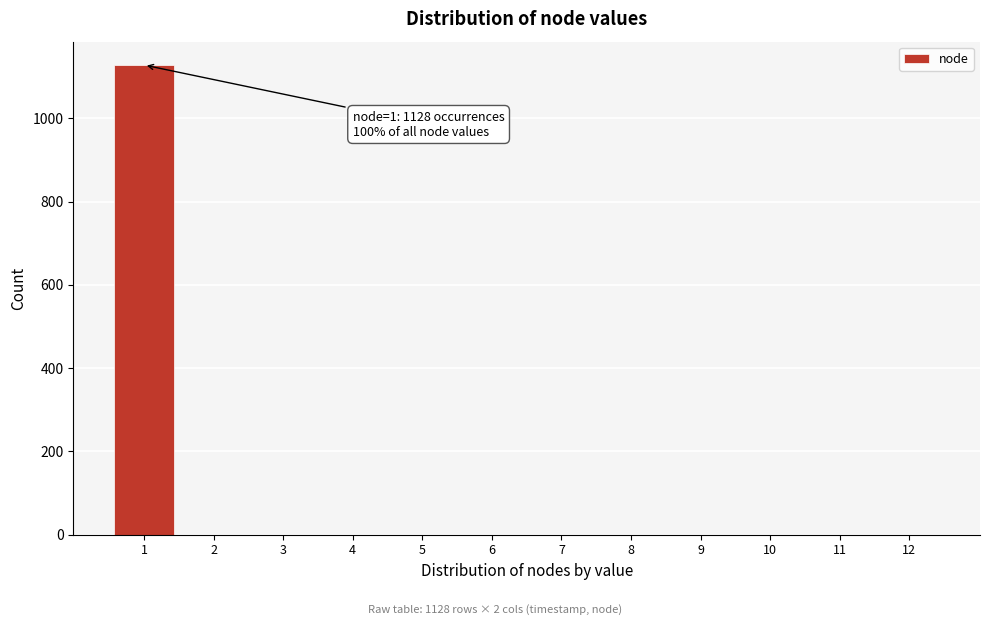

Reading left to right, list all the values displayed in this chart.

1=1128	2=0	3=0	4=0	5=0	6=0	7=0	8=0	9=0	10=0	11=0	12=0